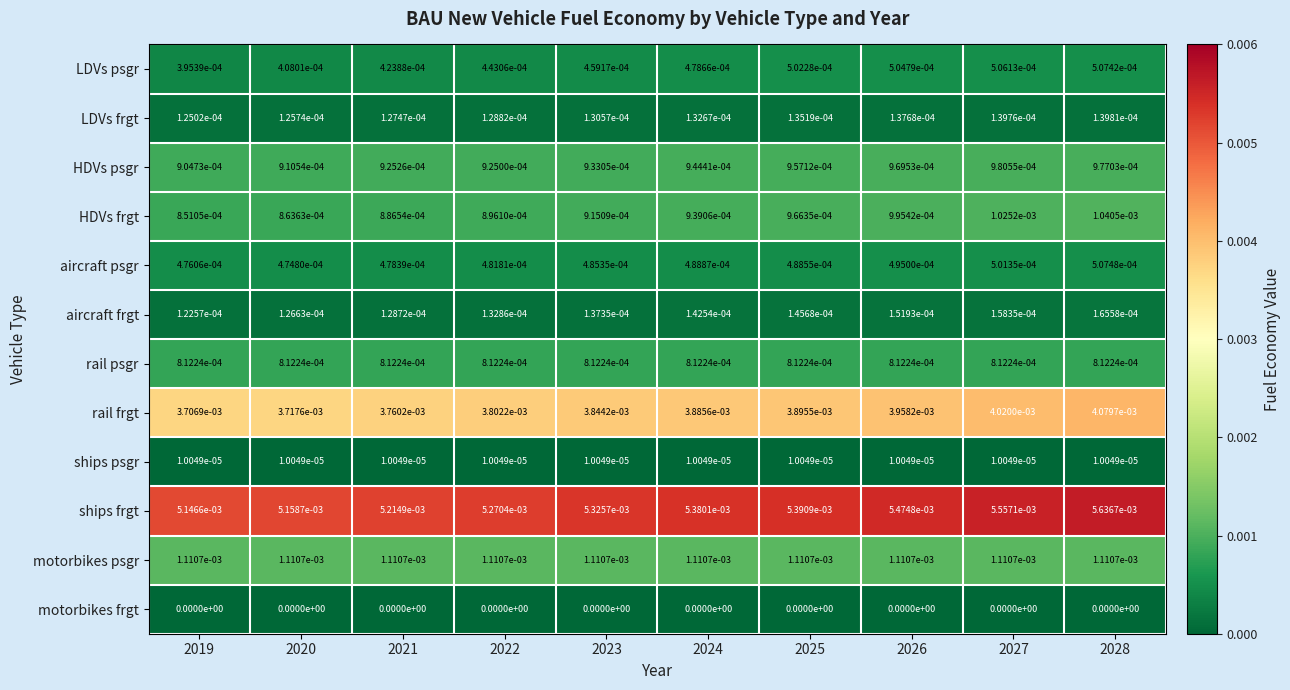

True or false: rail psgr has a value of 0.0 at 2028.

True